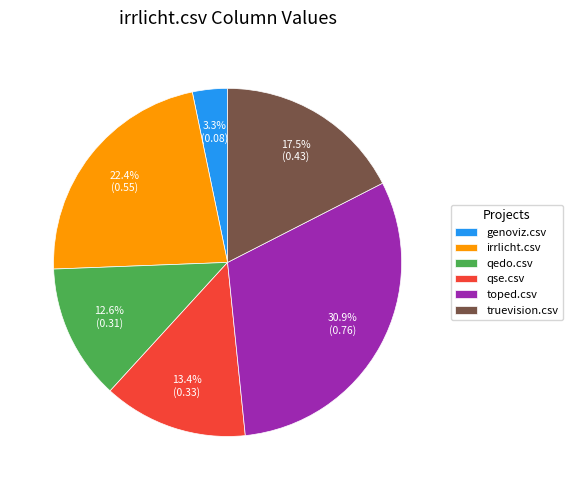

How many slices are in this pie chart?

6